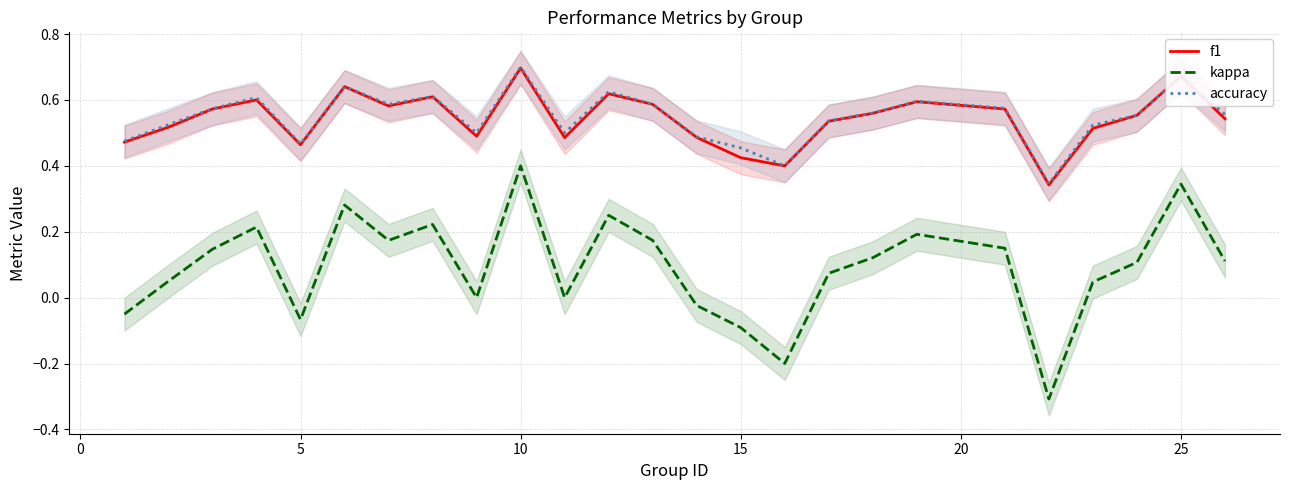

True or false: f1 and kappa intersect in this chart.

False